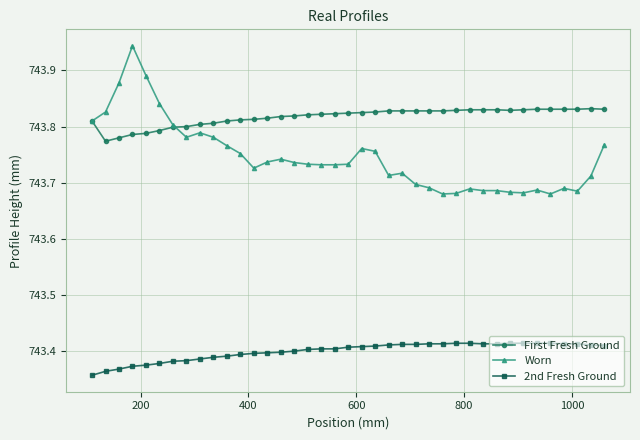

Does the chart display data point markers on the line(s)?

Yes